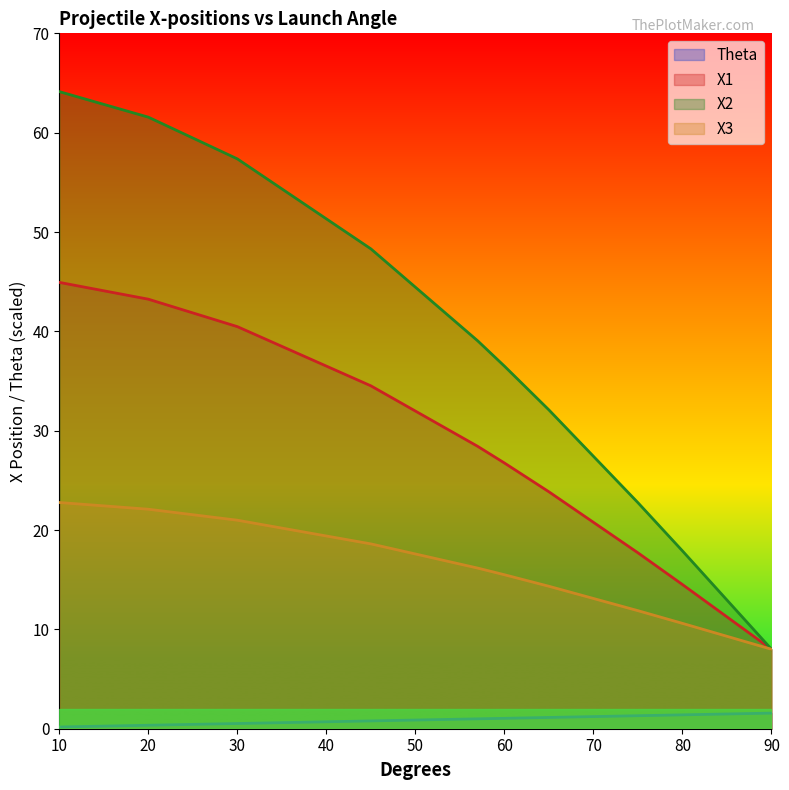

Is it true that Theta equals 2.3 at 90?

False